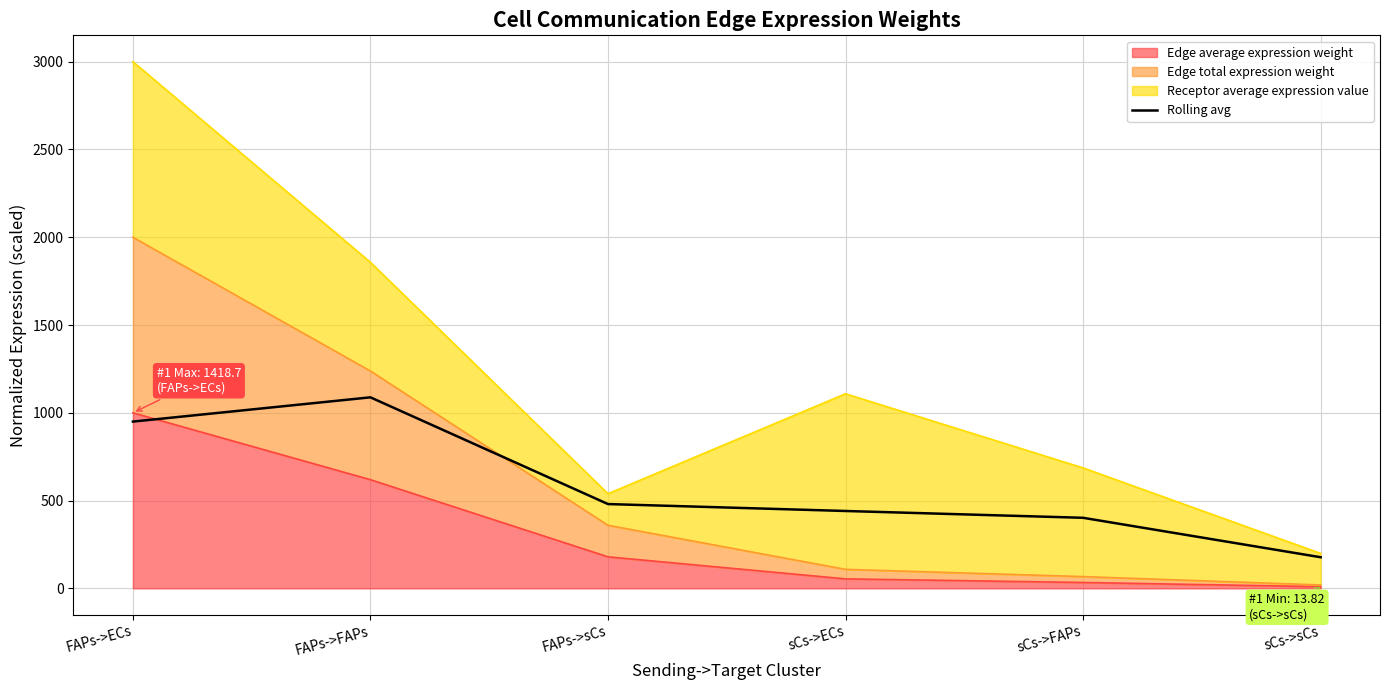

True or false: the data shows 767.3 at FAPs->sCs.

False